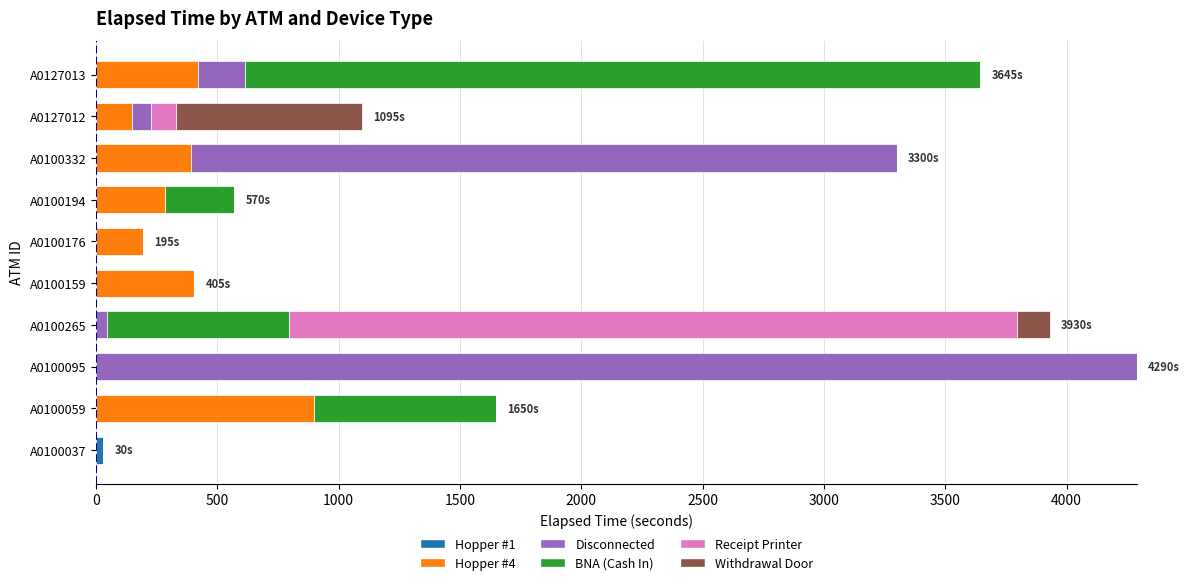

What is the total value across all series at A0100095?

4290